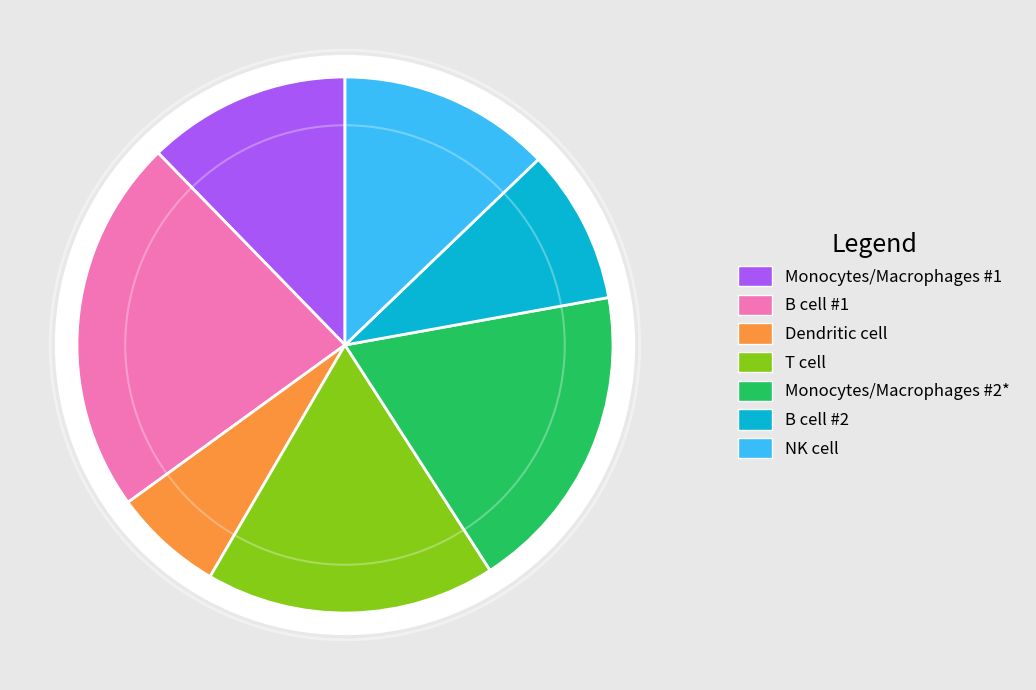

Do B cell #2 and NK cell together represent more than half of the pie?

No